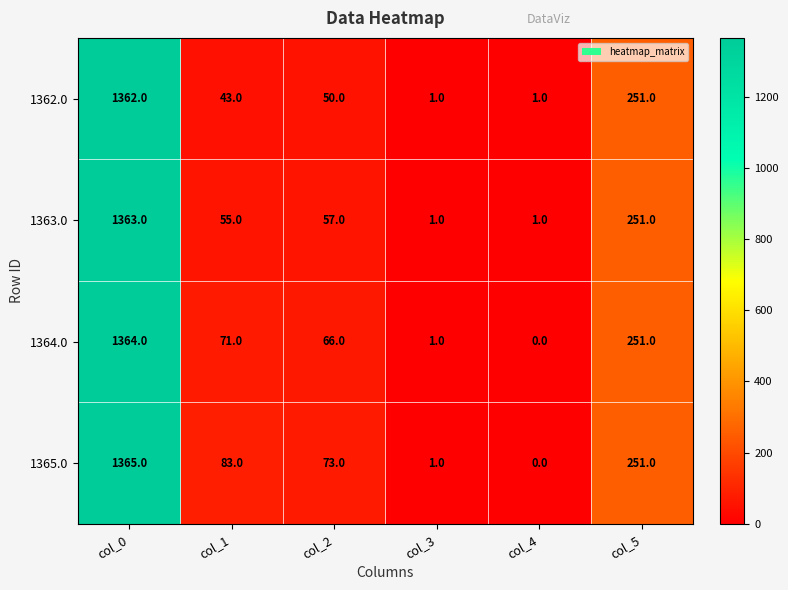

Rank the series at col_0 from lowest to highest value.

1362.0, 1363.0, 1364.0, 1365.0